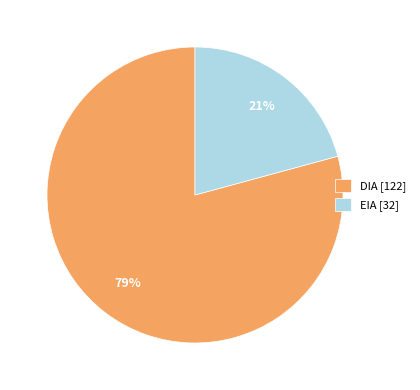

How many slices are in this pie chart?

2